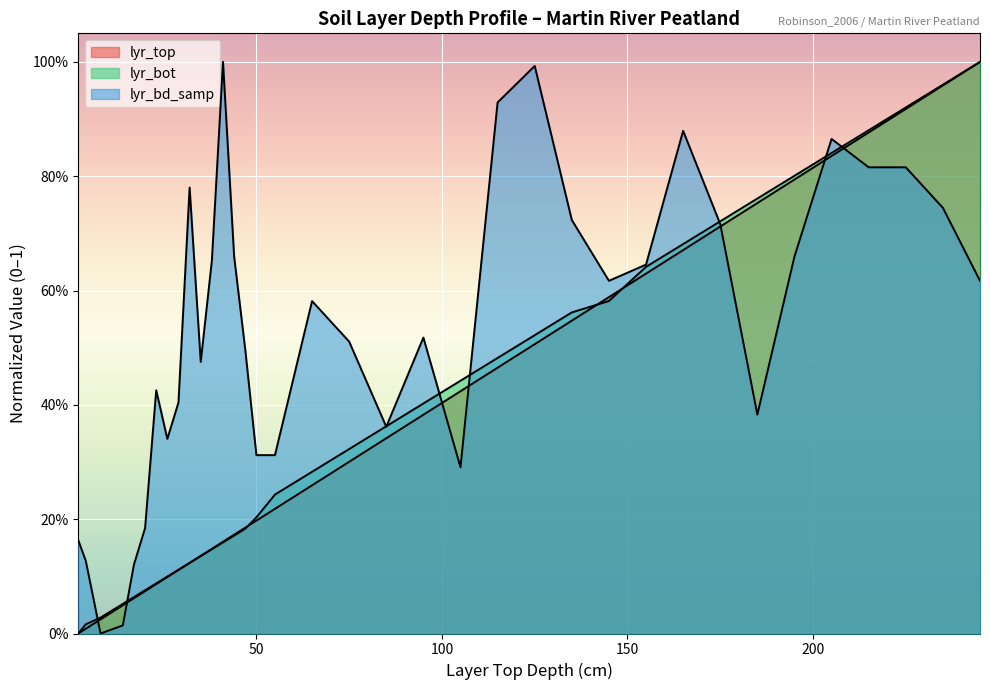

List the series in order of their peak value, lowest first.

lyr_top, lyr_bot, lyr_bd_samp